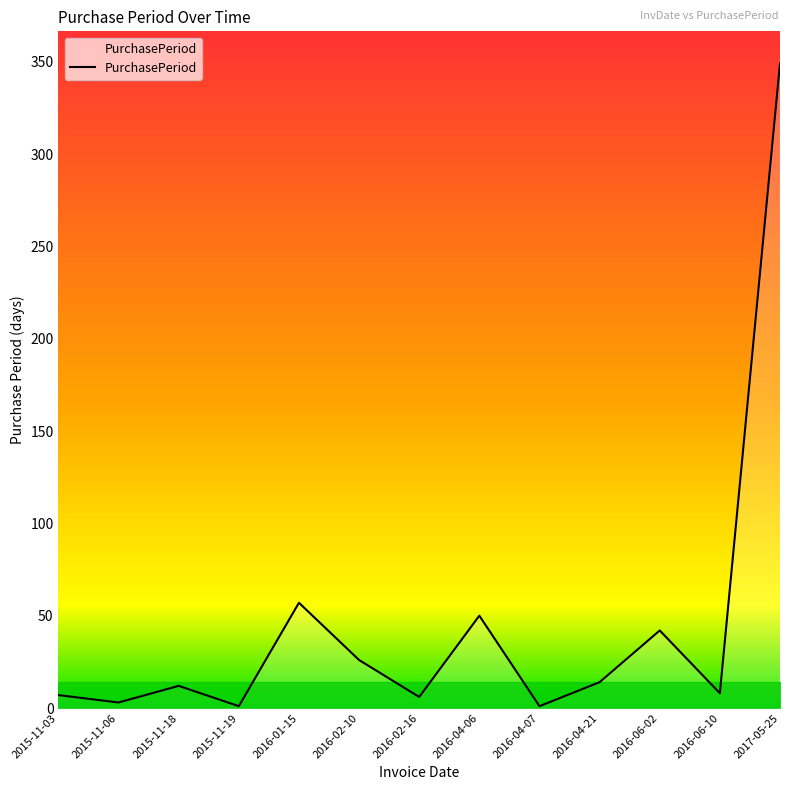

Between 2016-06-10 and 2017-05-25, which is larger?

2017-05-25